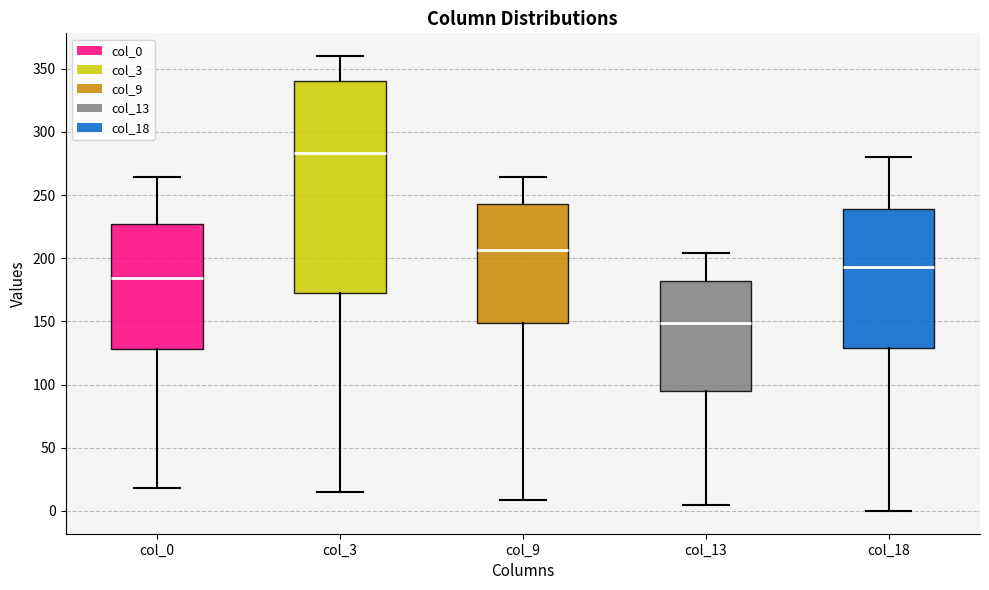

Which box is the tallest, from its lower edge to its upper edge?

col_3